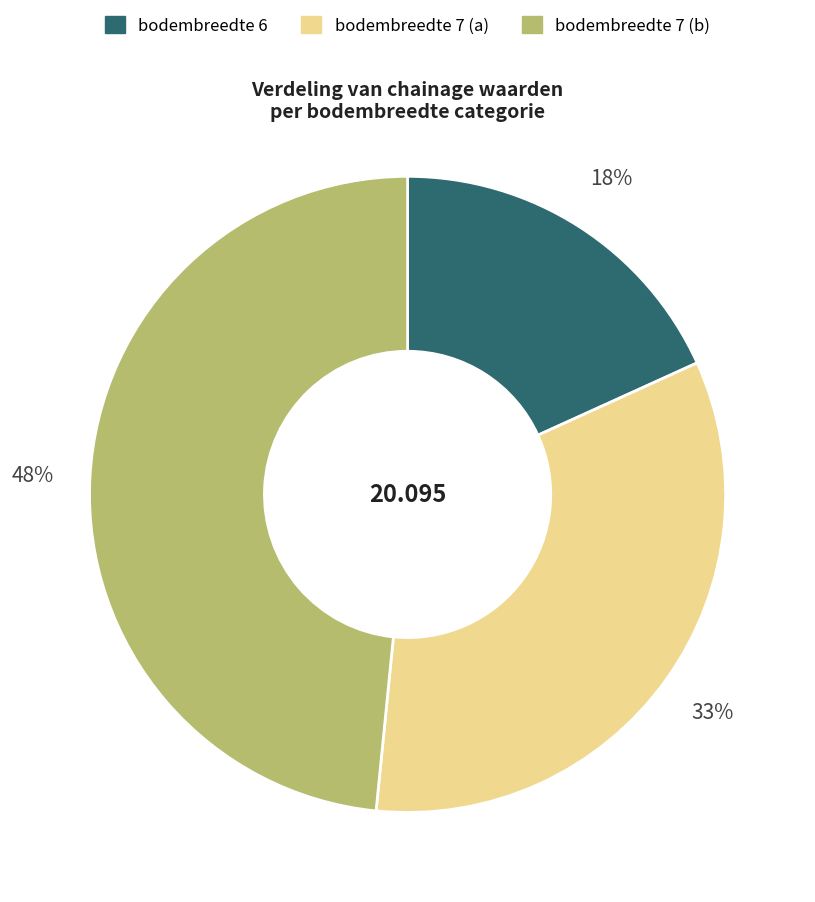

To the nearest percent, what is the difference between the largest and smallest slice percentages?

30%